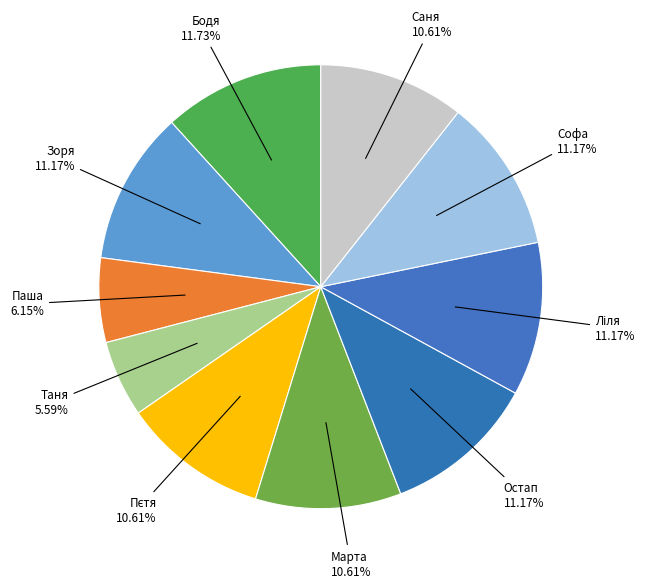

How many slices are in this pie chart?

10